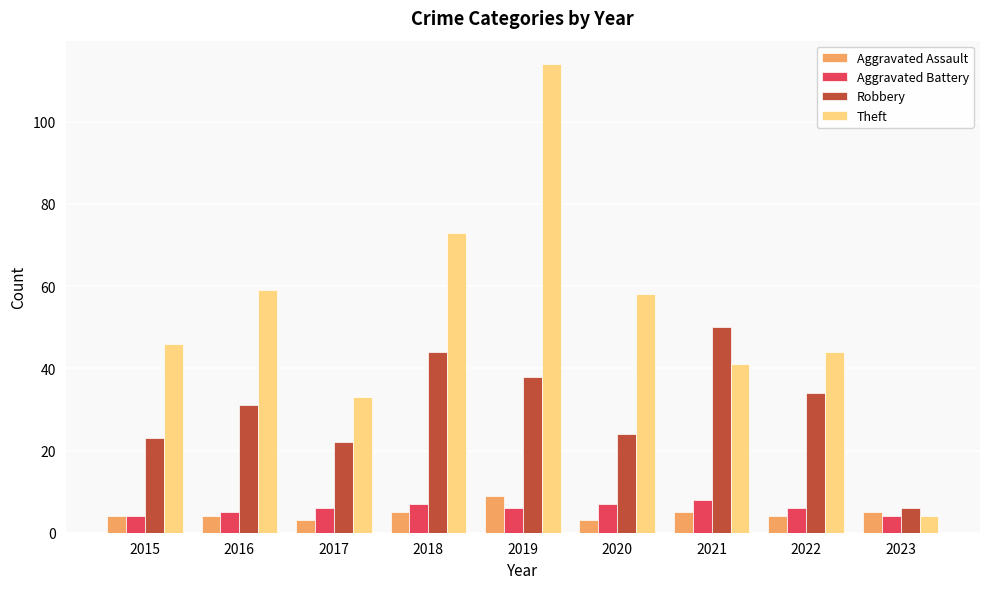

What is the value of the Aggravated Assault bar at the 6th from the left?

3